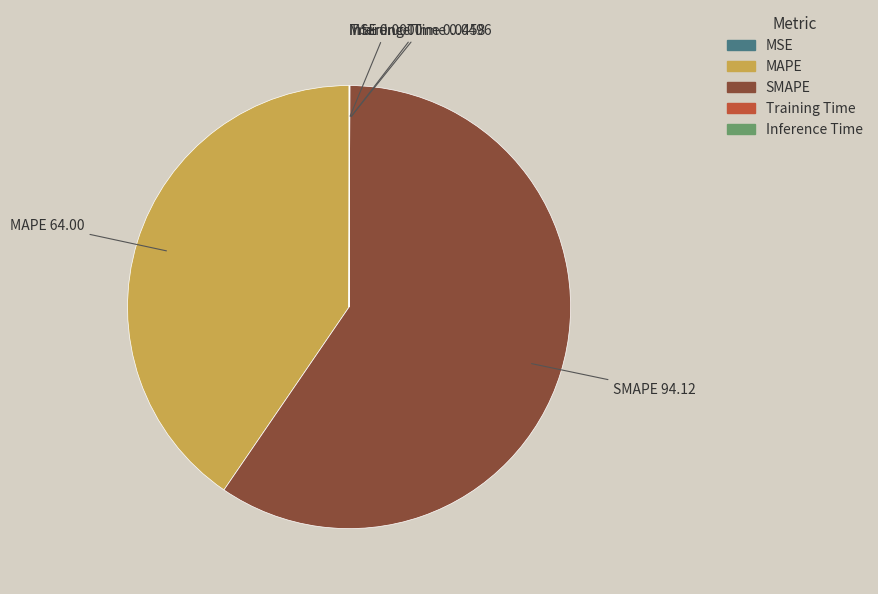

What is the ratio of the value at SMAPE to the value at MAPE?

1.5